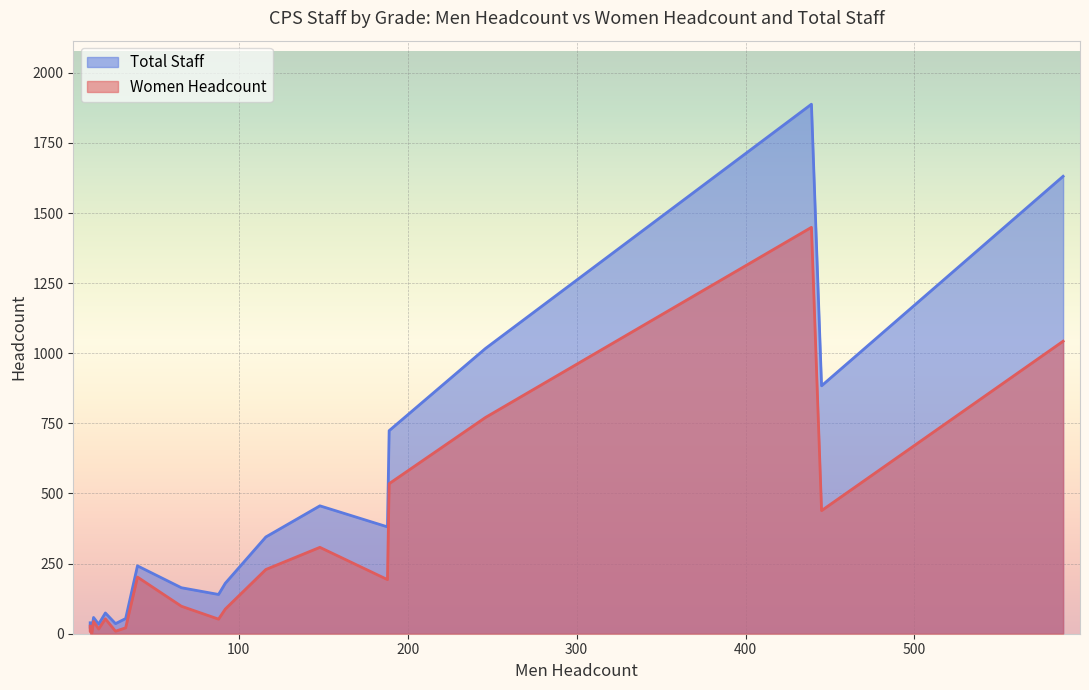

What is the average value of the Women Headcount series?

279